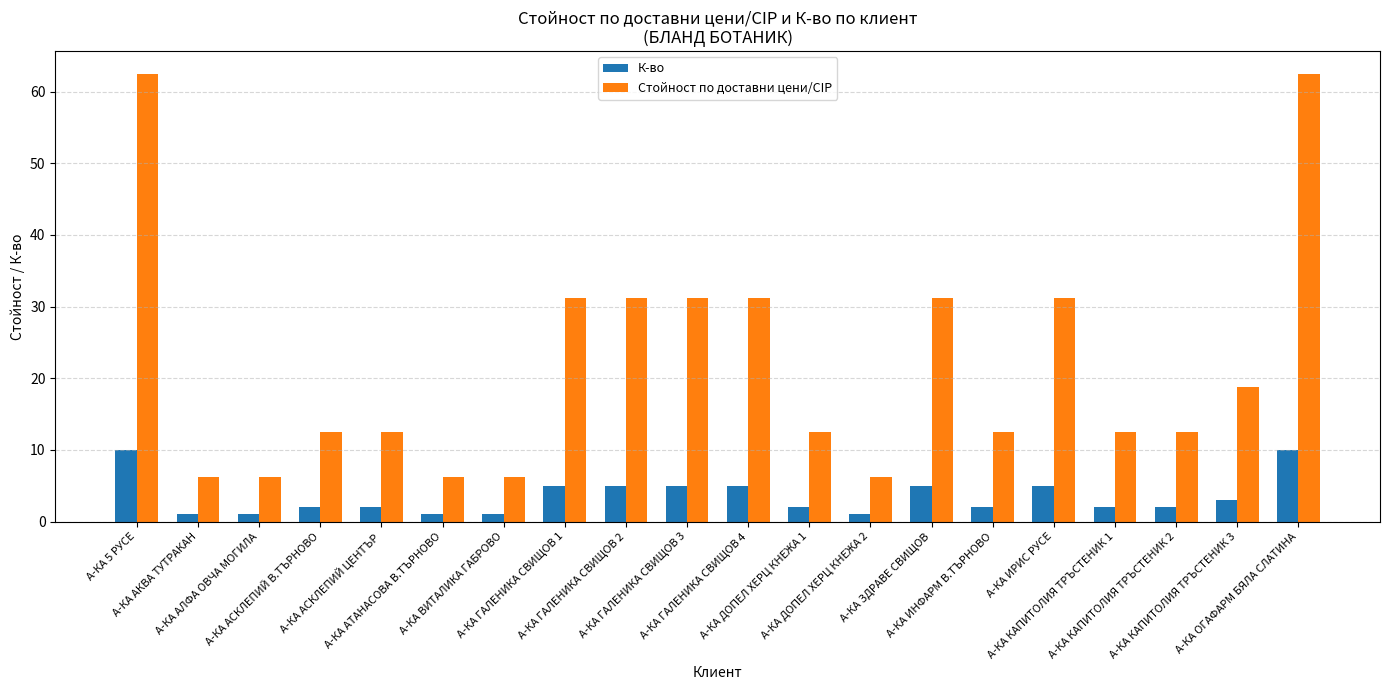

What position from the left is А-КА ГАЛЕНИКА СВИЩОВ 3?

10